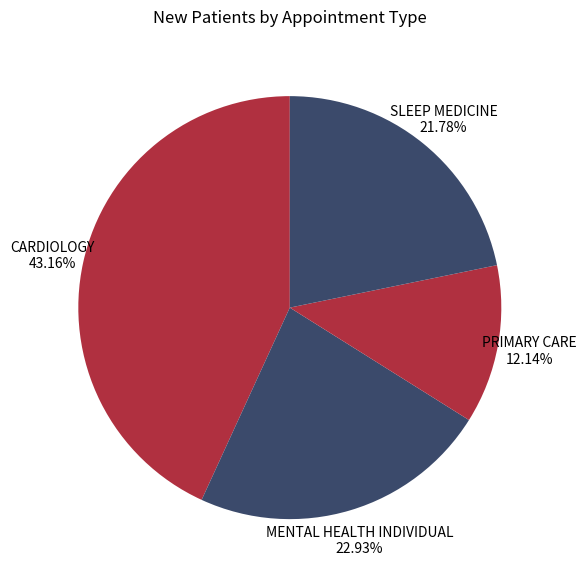

To the nearest percent, what is the average slice percentage?

25%